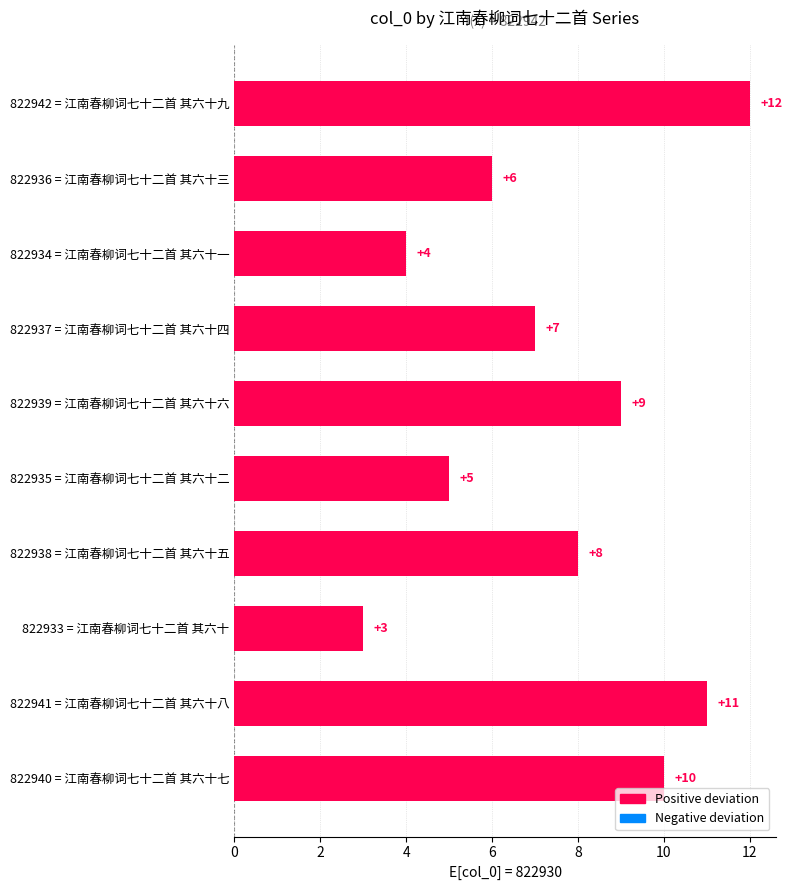

What is the average value?

8